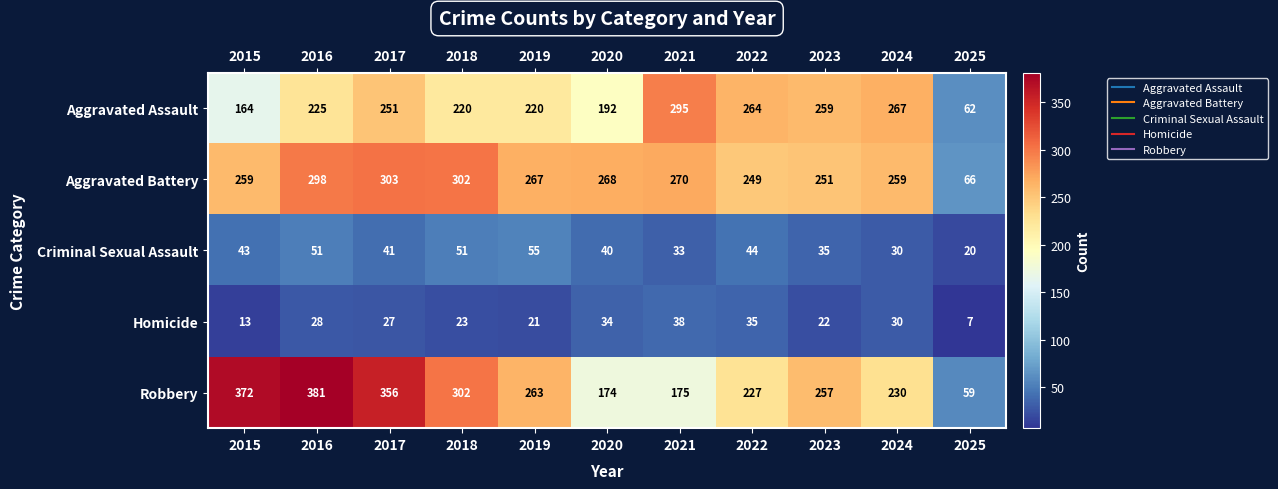

Which category has the lowest value in the Homicide series?

2025